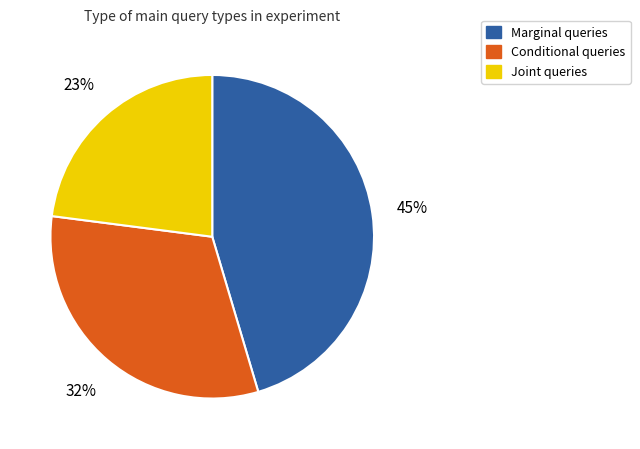

To the nearest percent, what is the average slice percentage?

33%